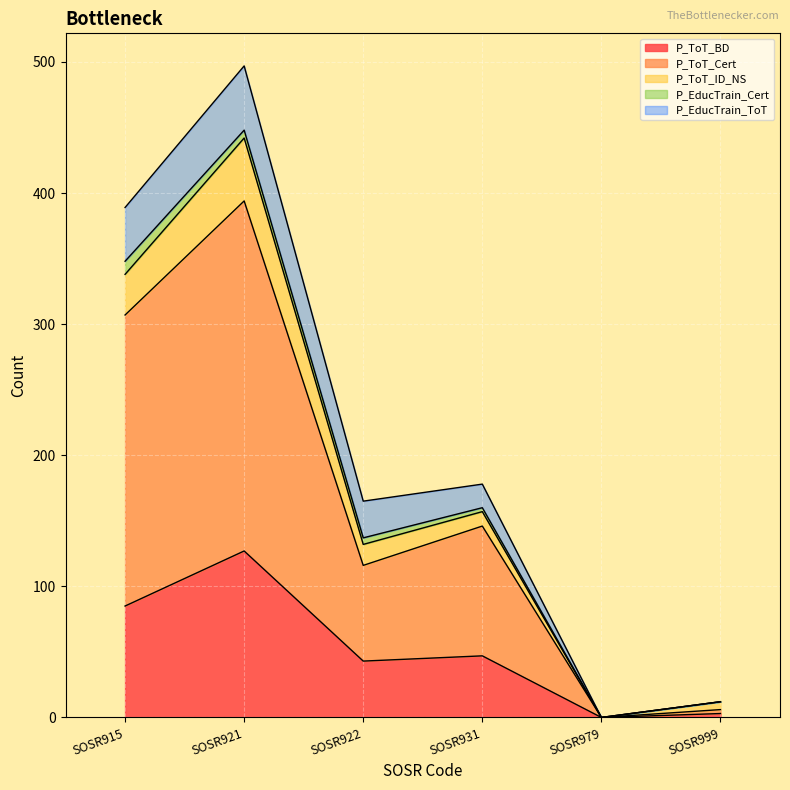

At which label is P_ToT_Cert closest to 133?

SOSR931